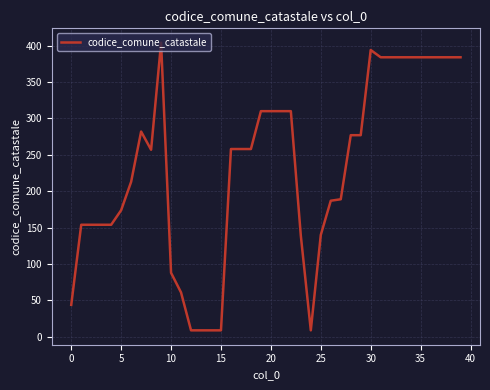

What is the smallest value displayed?

9